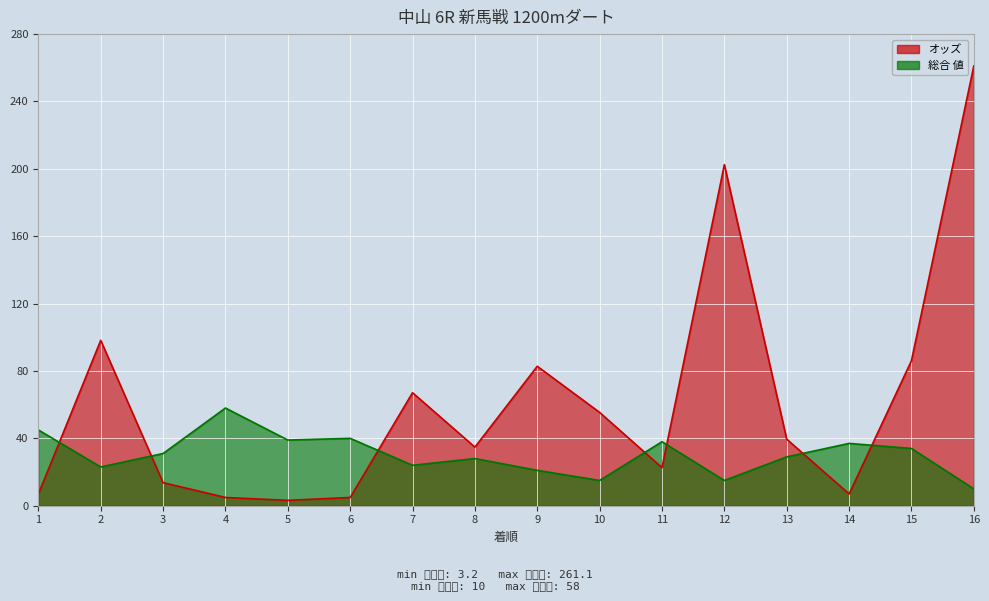

Rank the series by their average value, from lowest to highest.

総合 値, オッズ